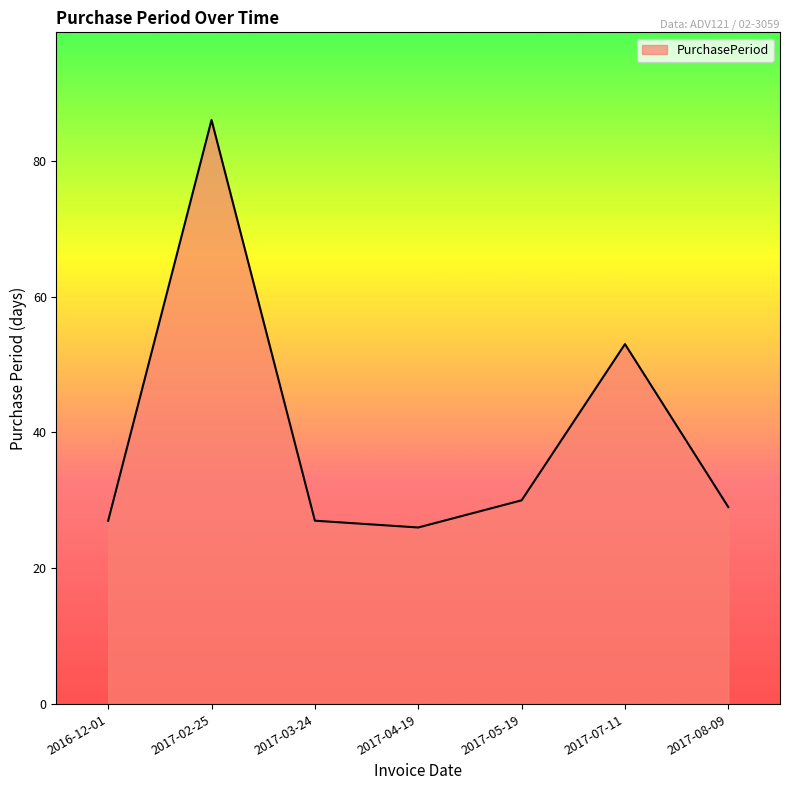

What value does the data have at 2017-02-25?

86